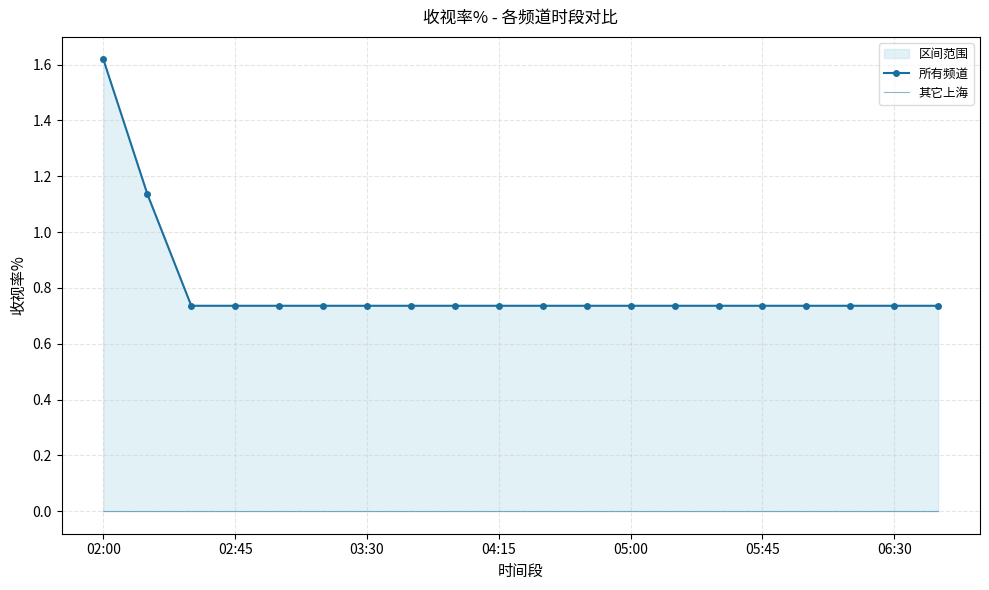

At how many categories does at least one series exceed 0?

20